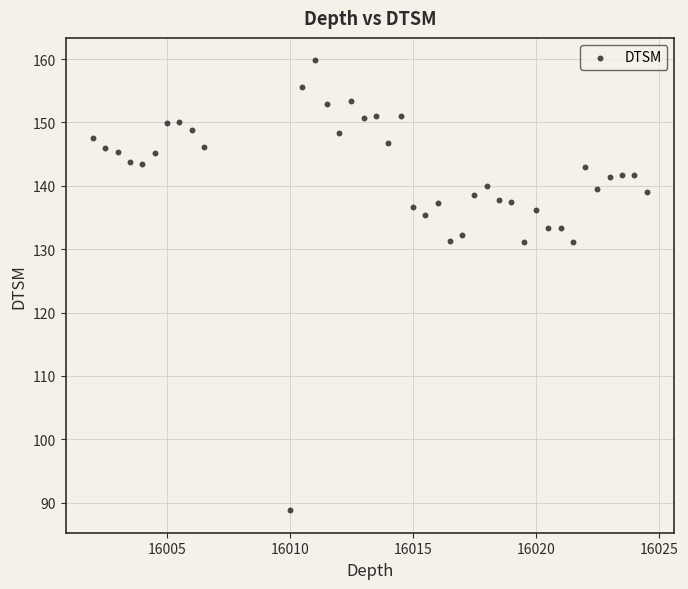

What is the range of Y values (max minus min)?

71.0